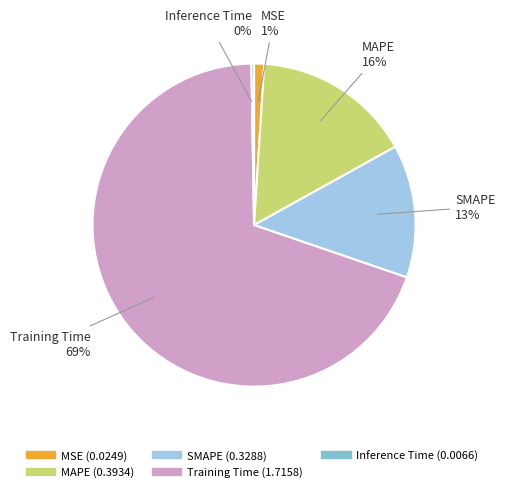

Between MAPE and SMAPE, which is larger?

MAPE